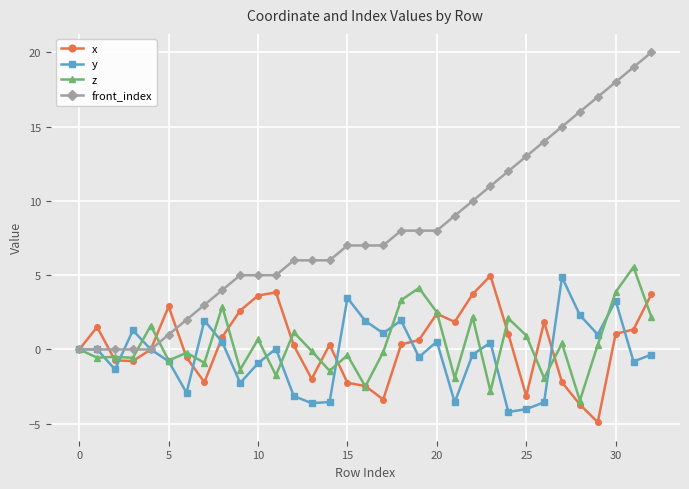

Which series has the largest total across all categories?

front_index